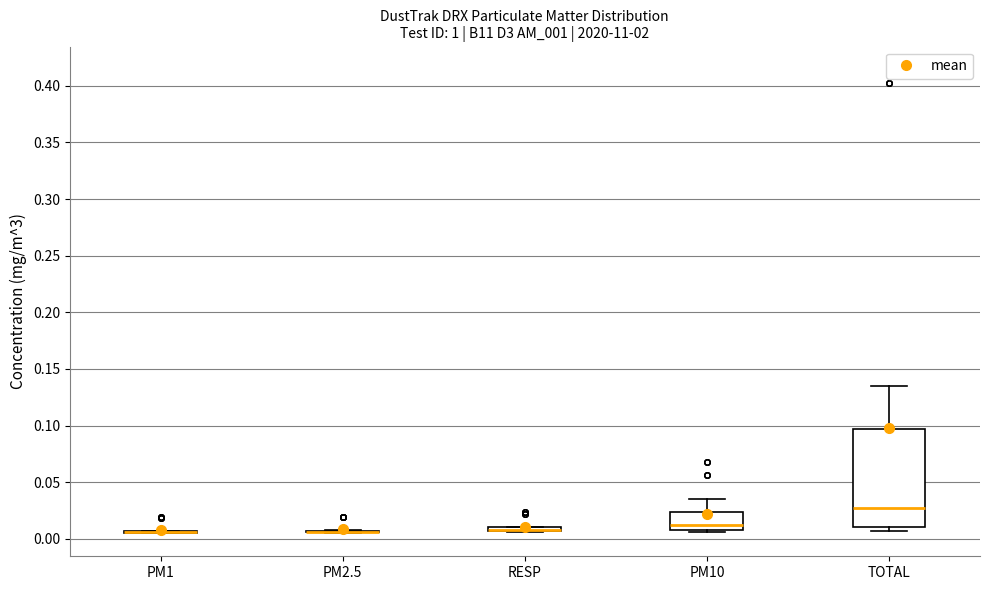

Where does the upper whisker of the box for PM10 end on the y-axis? The values are not printed on the chart, so give them approximately, as read against the axis.

0.035